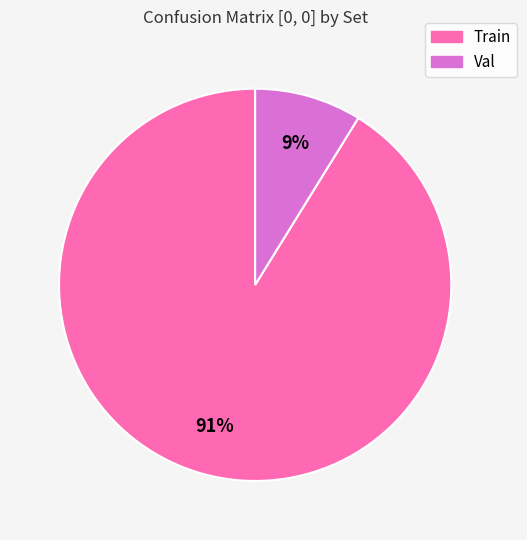

Does Val account for over 50% of the chart?

No